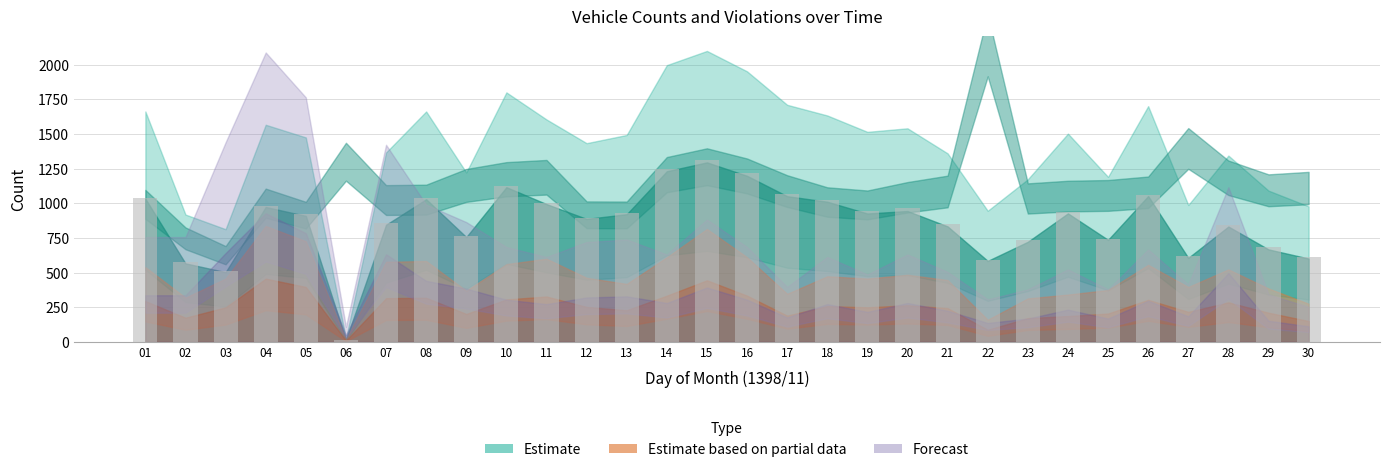

The value at 16 is 2068. True or false?

False